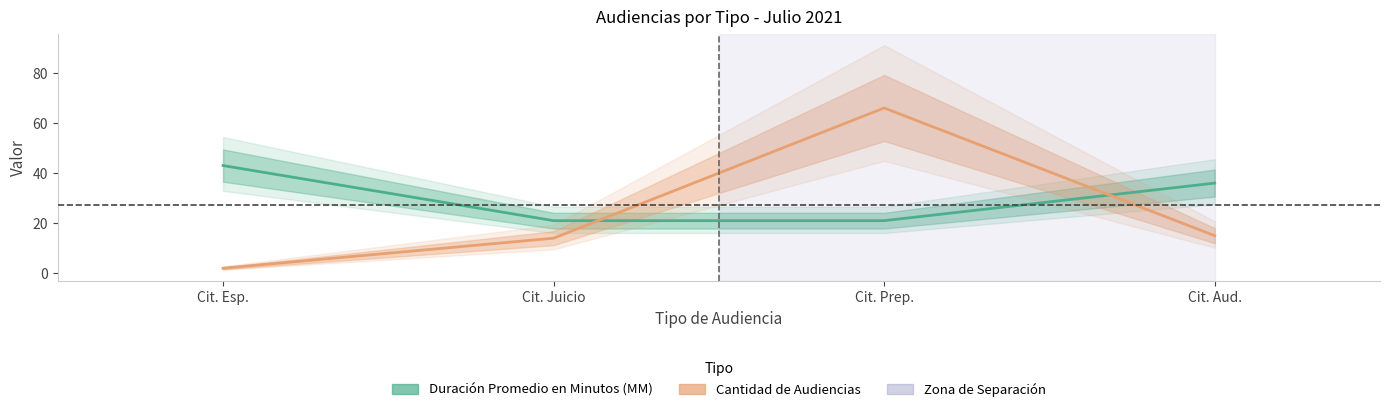

Read the Duración Promedio en Minutos (MM) value at Cit. Prep., to the nearest 5.

20